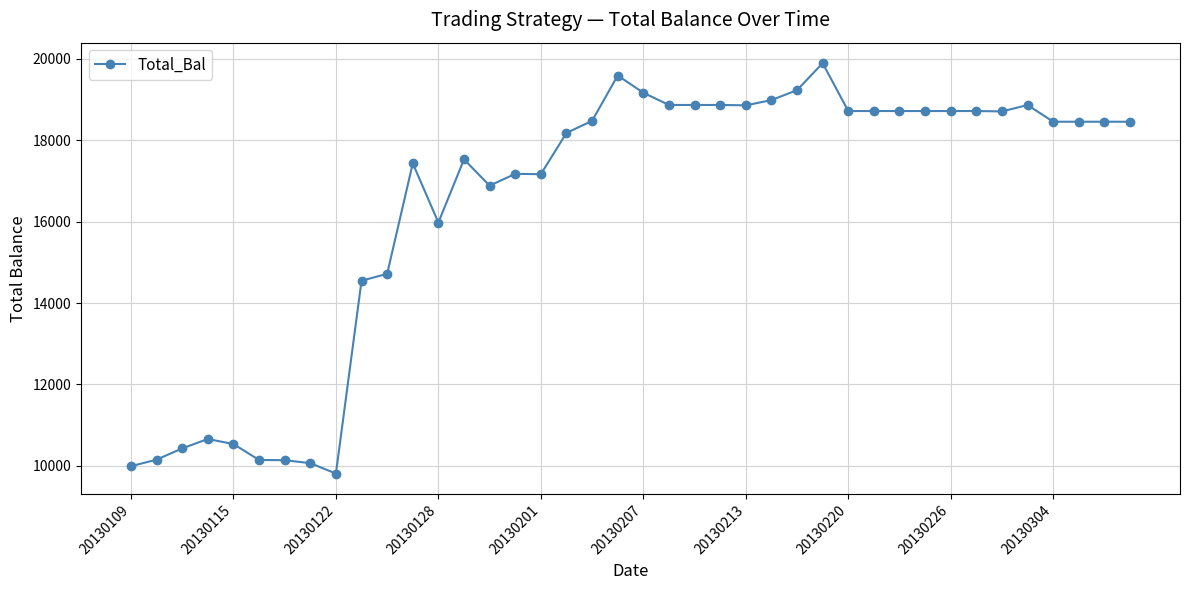

How many lines are shown in the chart?

1